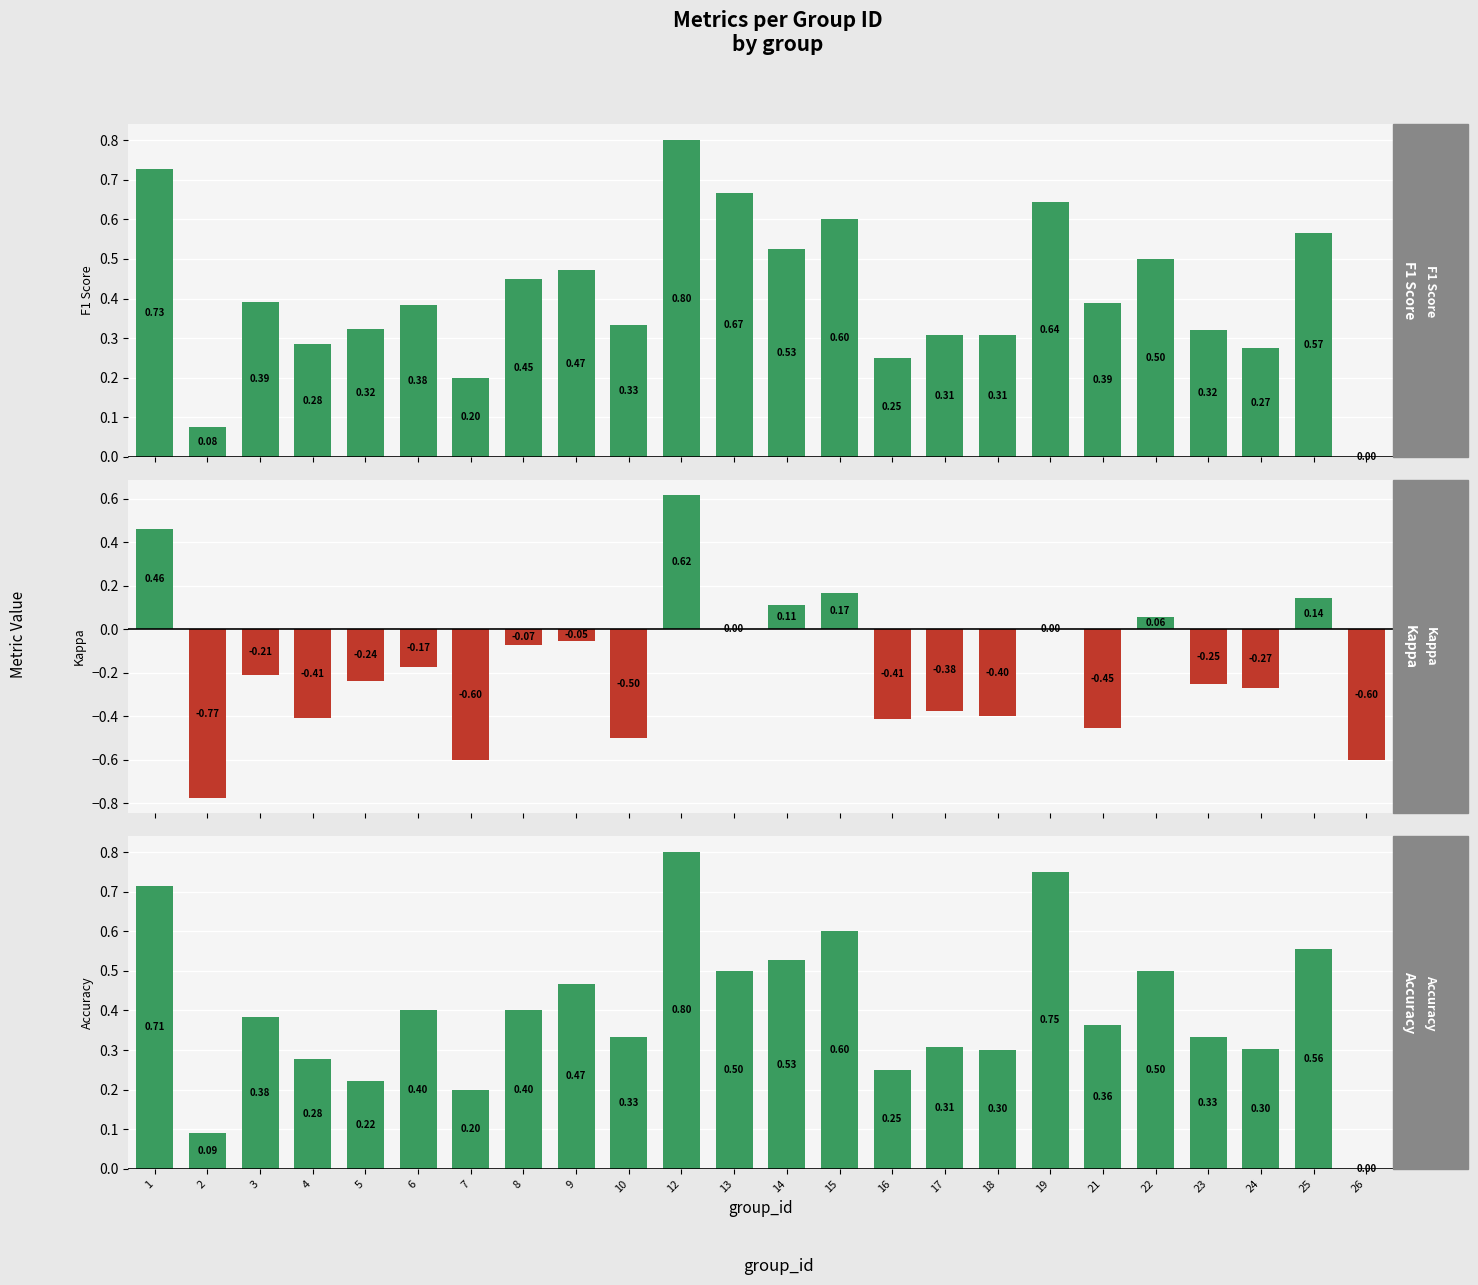

At which label is F1 Score closest to 0?

26